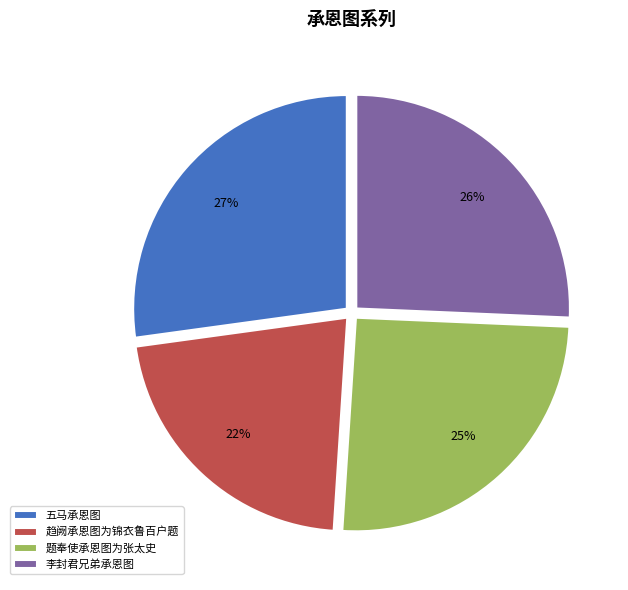

To the nearest percent, what is the combined percentage of 题奉使承恩图为张太史 and 李封君兄弟承恩图?

51%